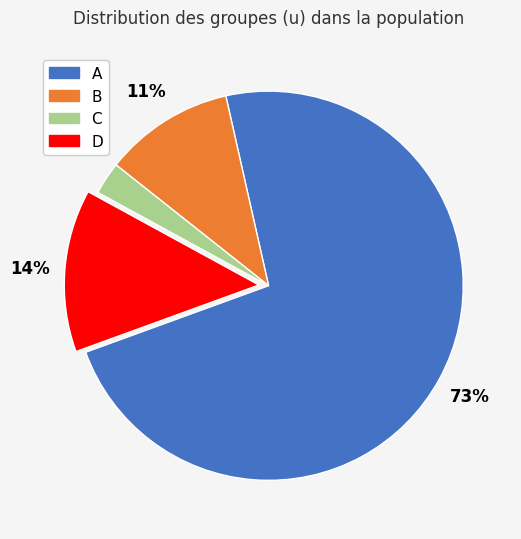

To the nearest percent, what is the difference between the C and B slice percentages?

8%